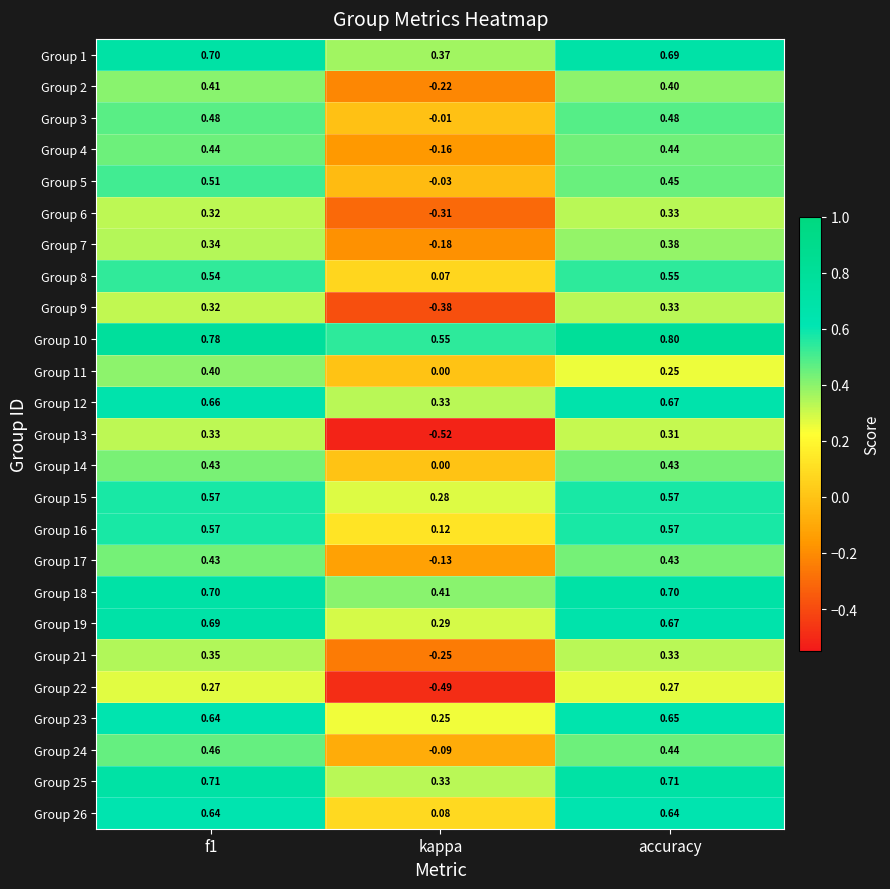

Which category has the highest value across all series?

accuracy